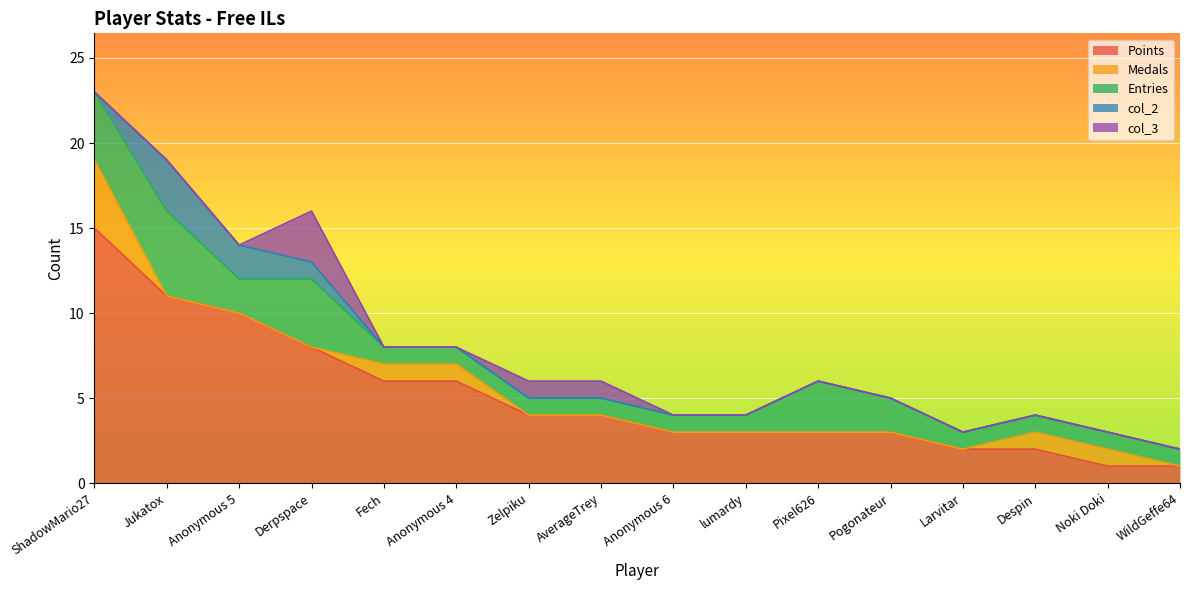

Reading left to right, transcribe all the data shown in this chart.

Points: 15	11	10	8	6	6	4	4	3	3	3	3	2	2	1	1
Medals: 4	0	0	0	1	1	0	0	0	0	0	0	0	1	1	0
Entries: 4	5	2	4	1	1	1	1	1	1	3	2	1	1	1	1
col_2: 0	3	2	1	0	0	0	0	0	0	0	0	0	0	0	0
col_3: 0	0	0	3	0	0	1	1	0	0	0	0	0	0	0	0